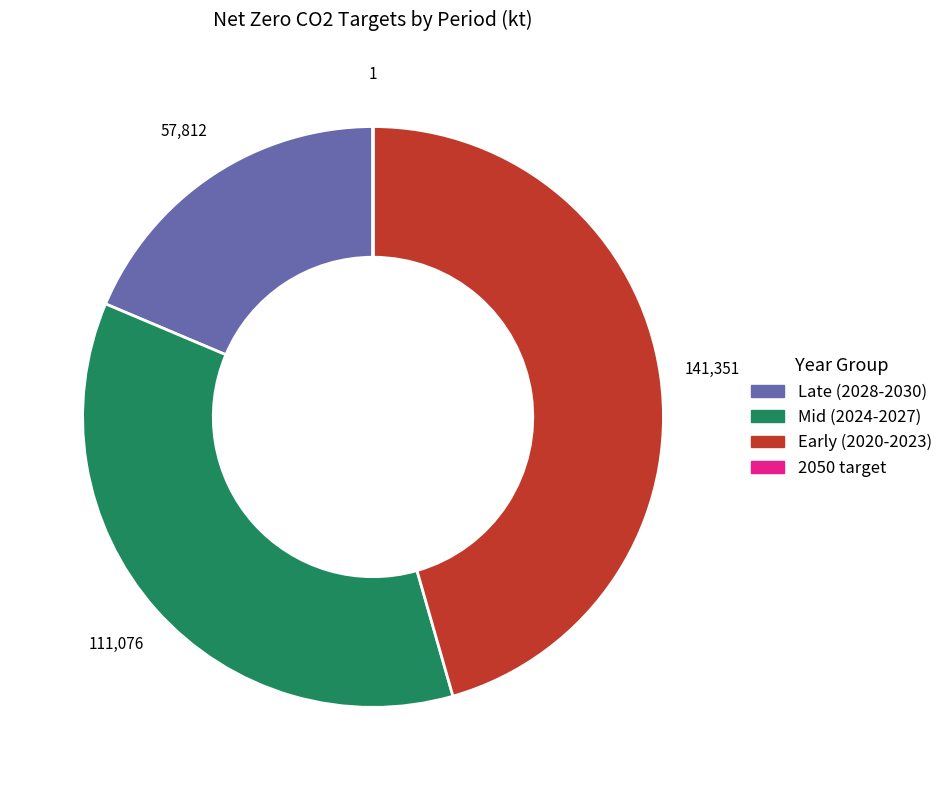

Does any single category account for the majority?

No